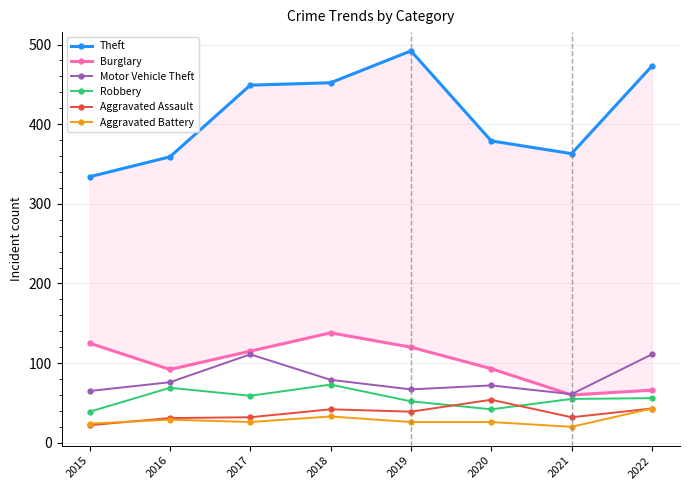

Which category has the lowest value across all series?

2021